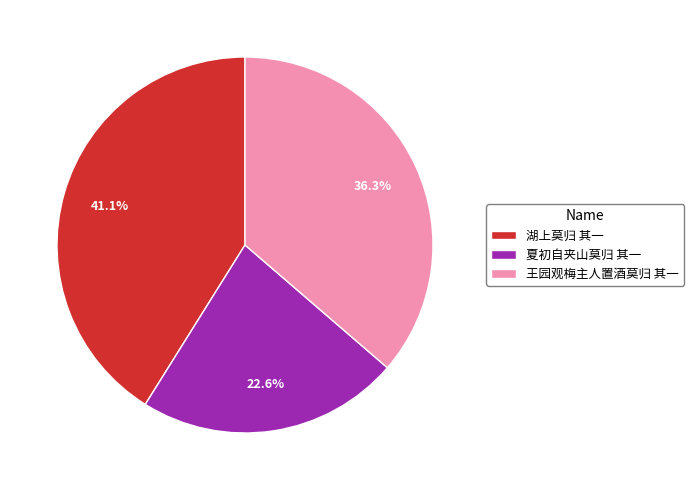

How many segments does this pie chart have?

3